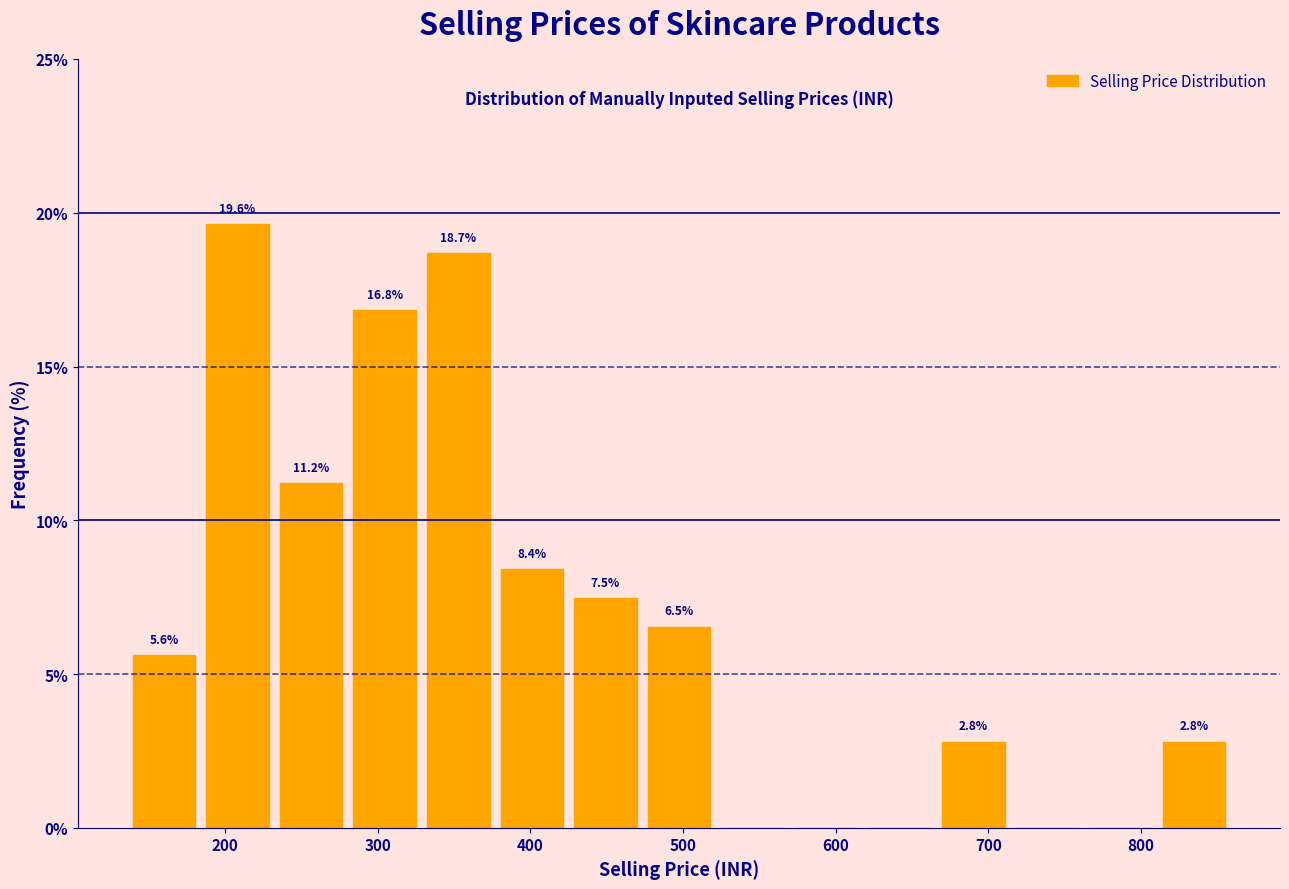

Which range on the x-axis has the tallest bar?

180 to 230